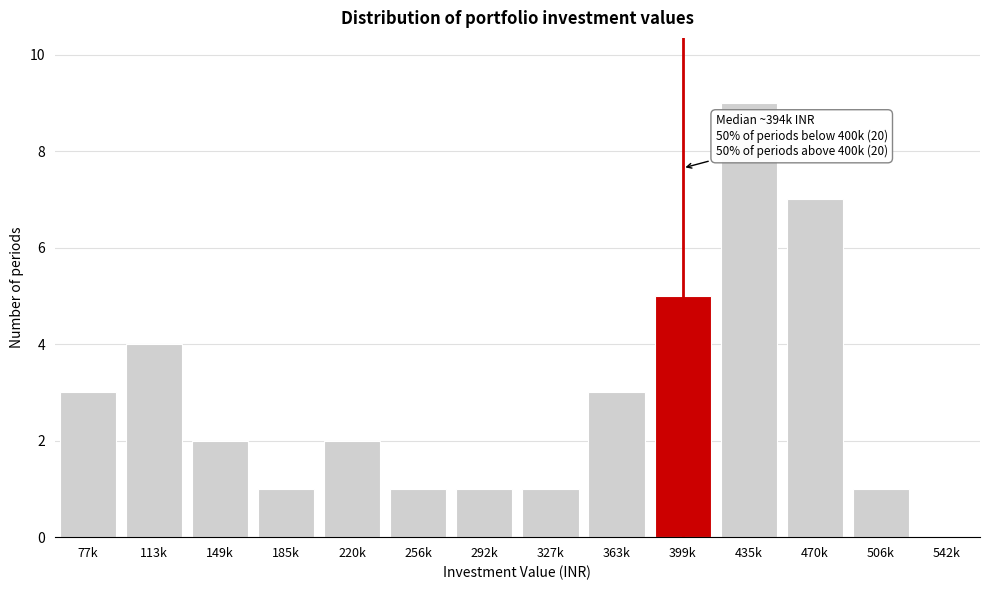

Reading left to right, list all the values displayed in this chart.

77k=3	113k=4	149k=2	185k=1	220k=2	256k=1	292k=1	327k=1	363k=3	399k=5	435k=9	470k=7	506k=1	542k=0